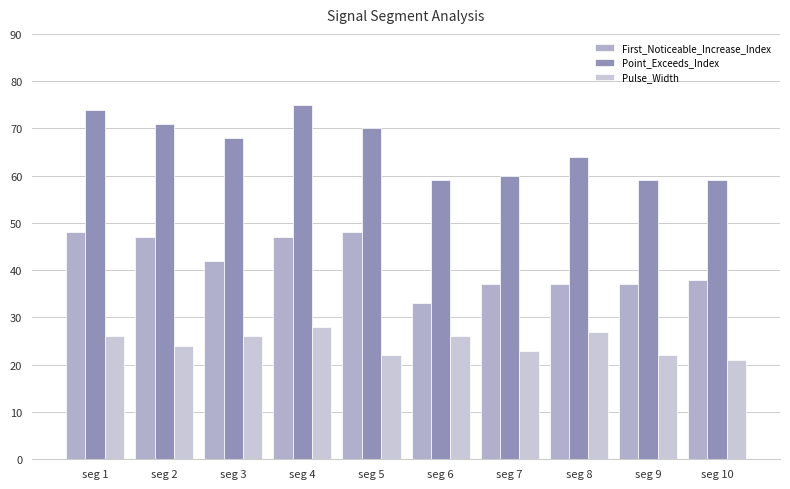

What is the average value of the Point_Exceeds_Index series?

66